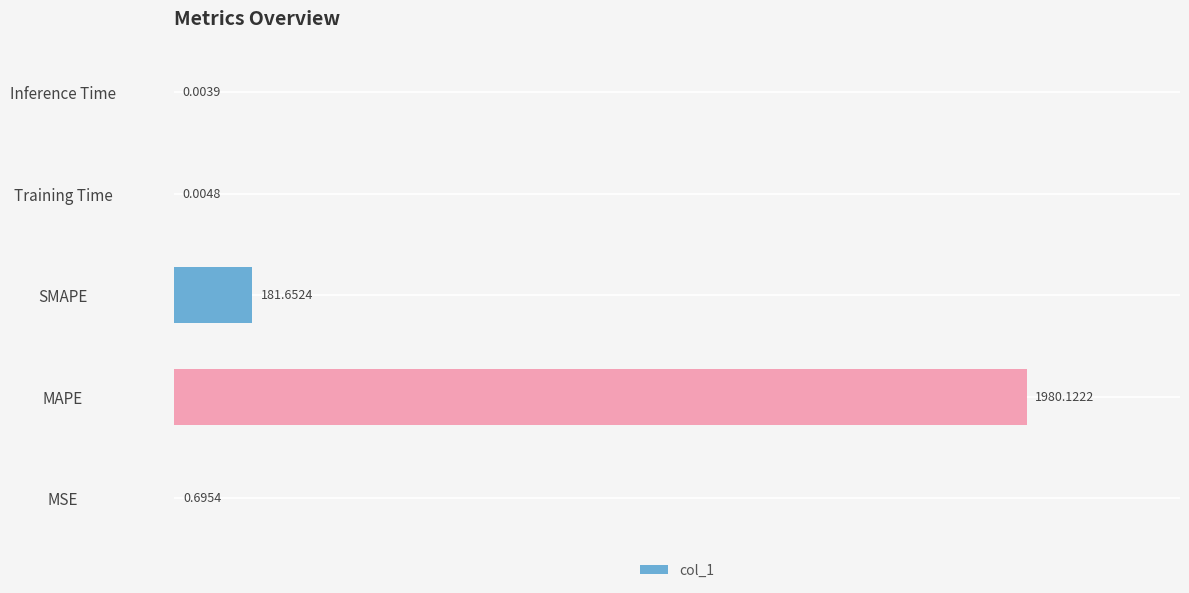

What is the sum of all values?

2162.5